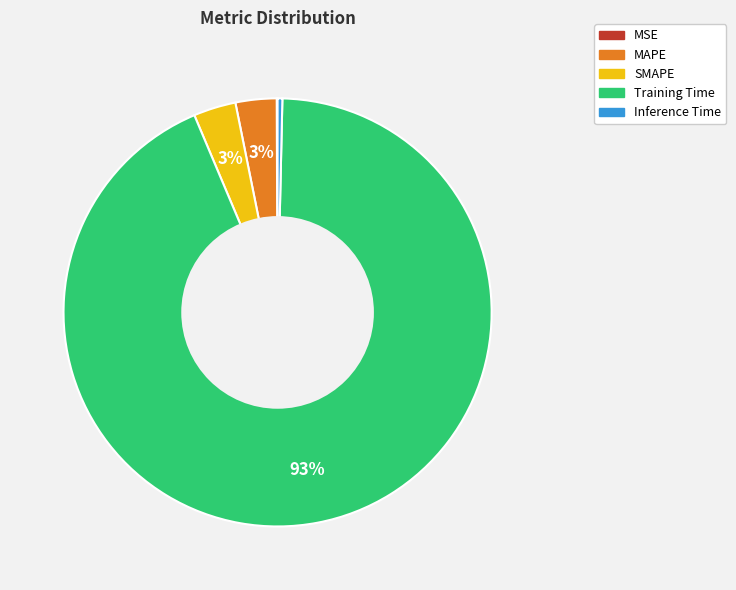

What is the largest slice in the pie chart?

Training Time